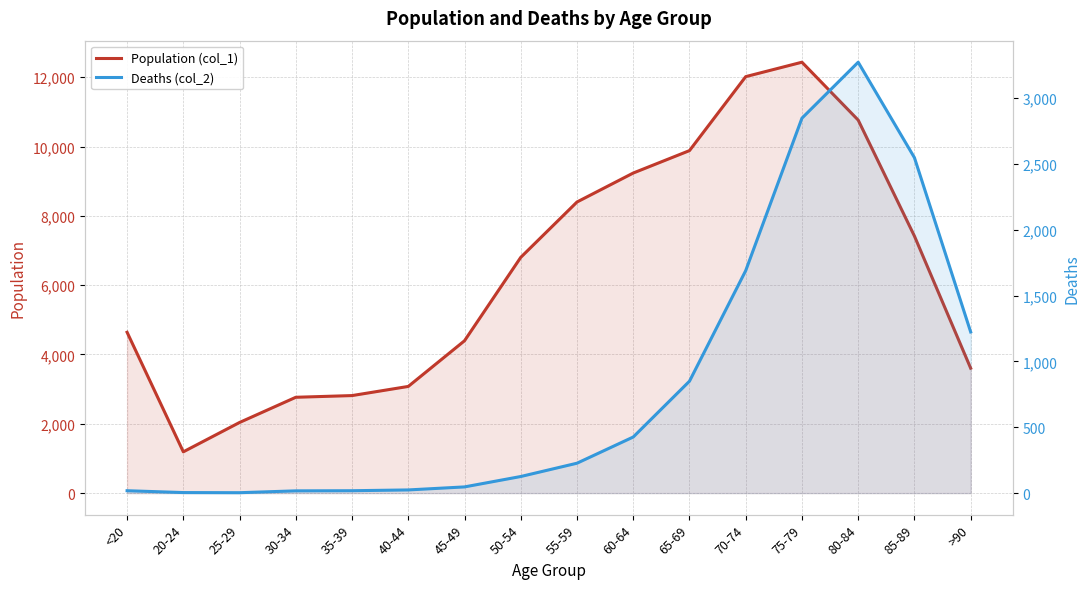

What is the average value of the Population (col_1) series?

6343